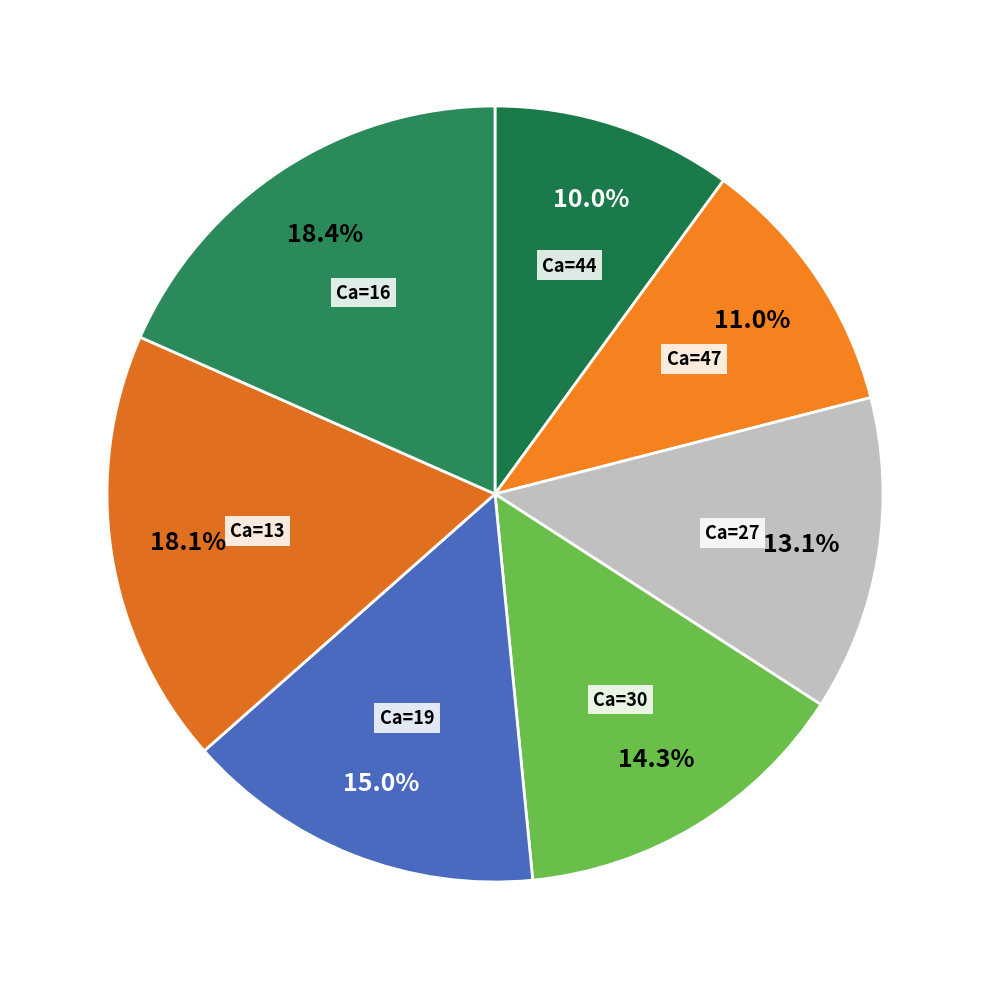

To the nearest percent, what is the average slice percentage?

14%